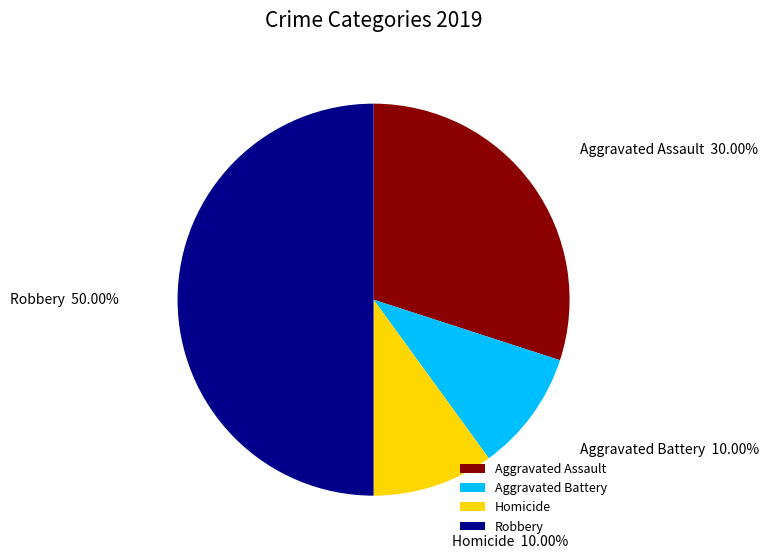

Which has a higher value, Aggravated Assault or Aggravated Battery?

Aggravated Assault